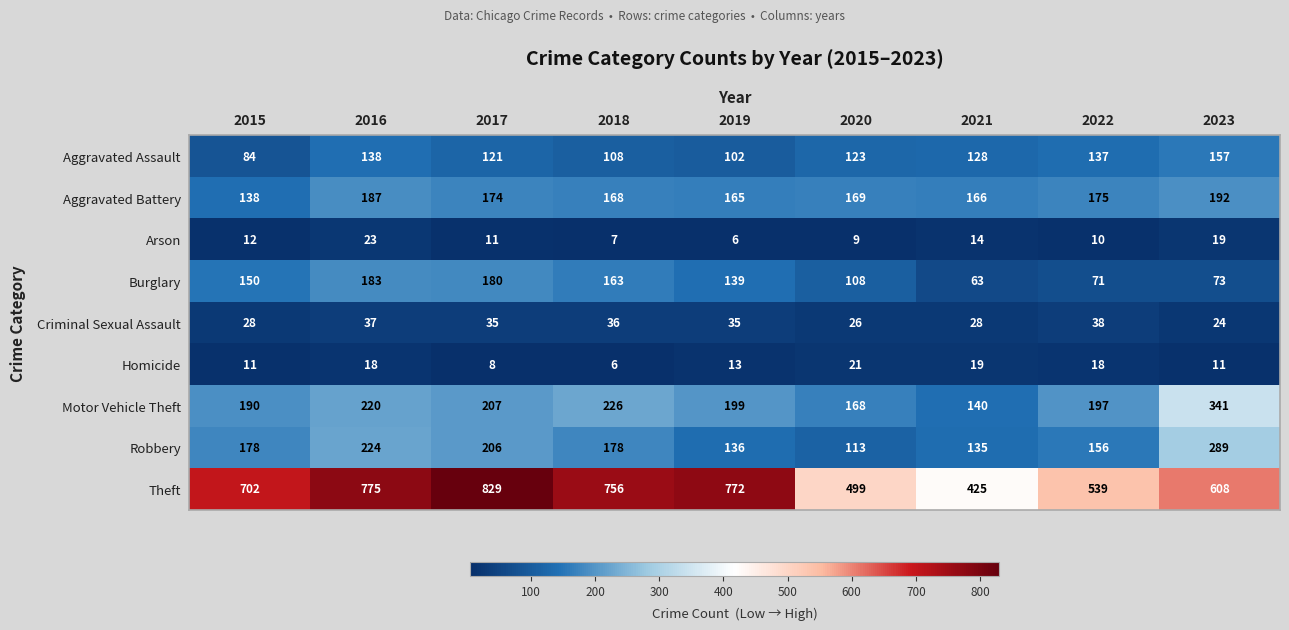

What is the sum of all Aggravated Battery values?

1534